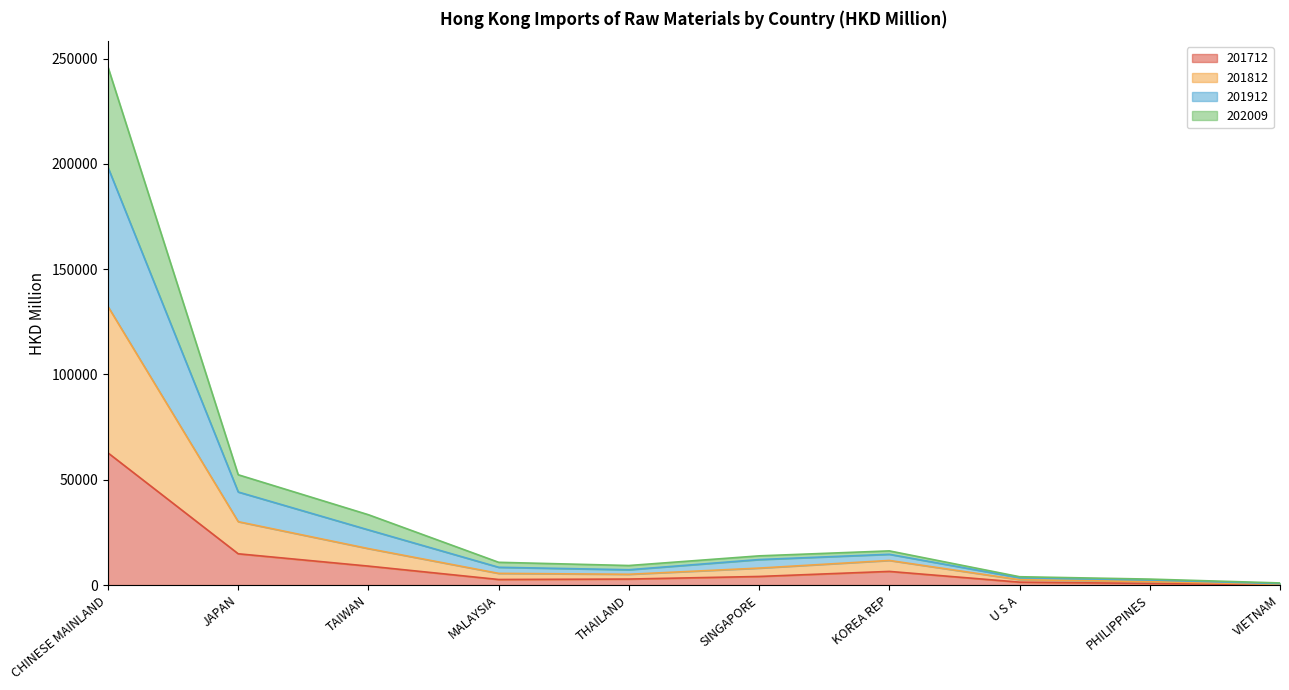

What is the minimum value shown in the chart?

133.1